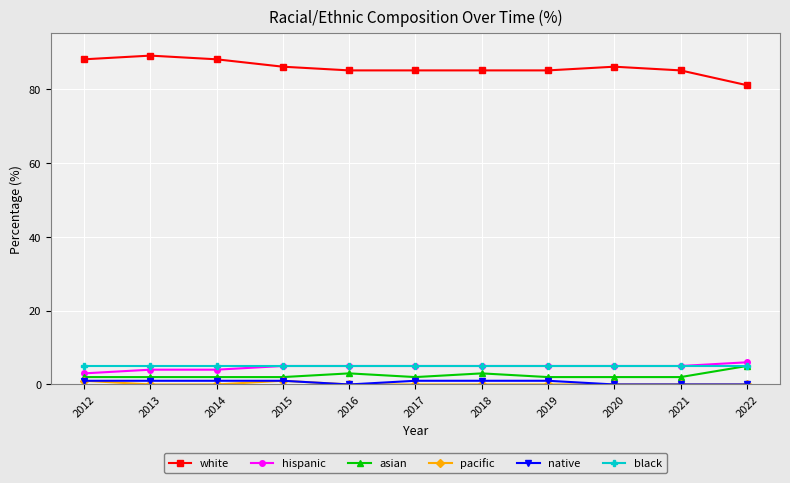

The value of black at 2022 is 5. True or false?

True